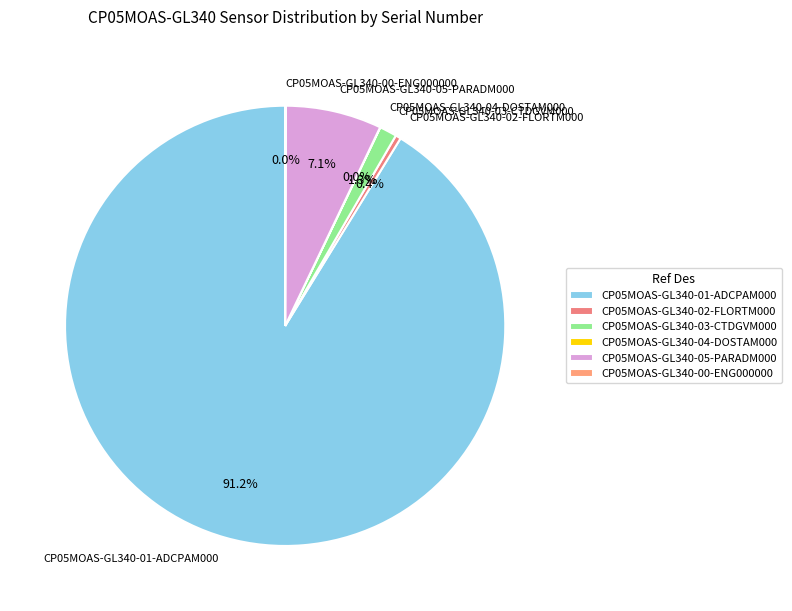

What is the ratio of the value at CP05MOAS-GL340-05-PARADM000 to the value at CP05MOAS-GL340-03-CTDGVM000?

5.5